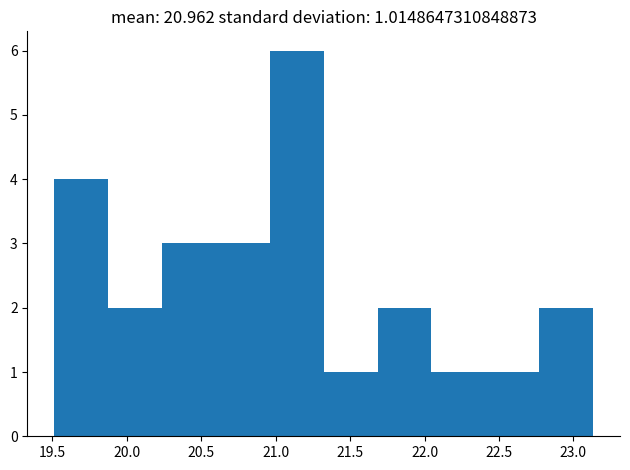

Which range on the x-axis has the tallest bar?

20.95 to 21.30